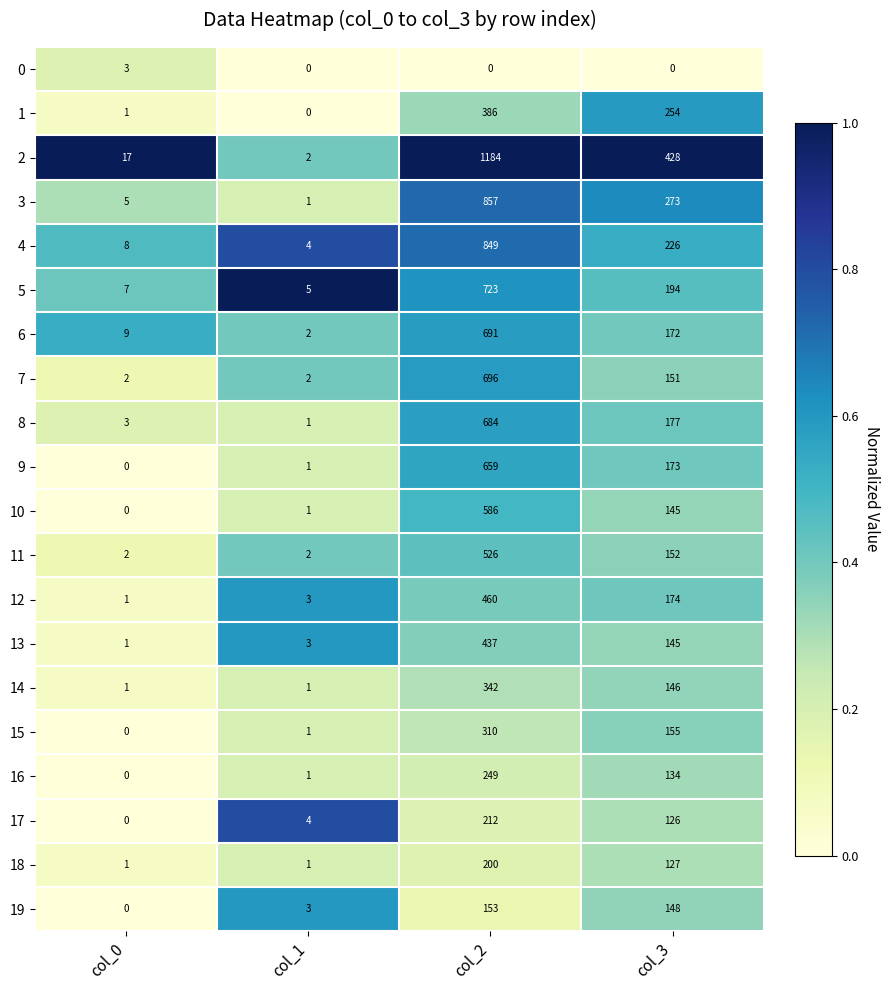

What is the greatest value displayed?

1184